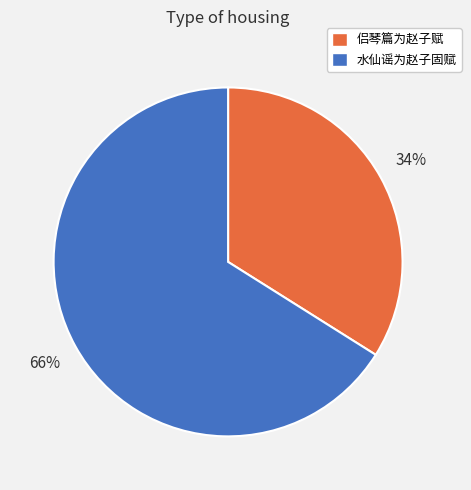

Combined, do 水仙谣为赵子固赋 and 侣琴篇为赵子赋 account for over 50%?

Yes